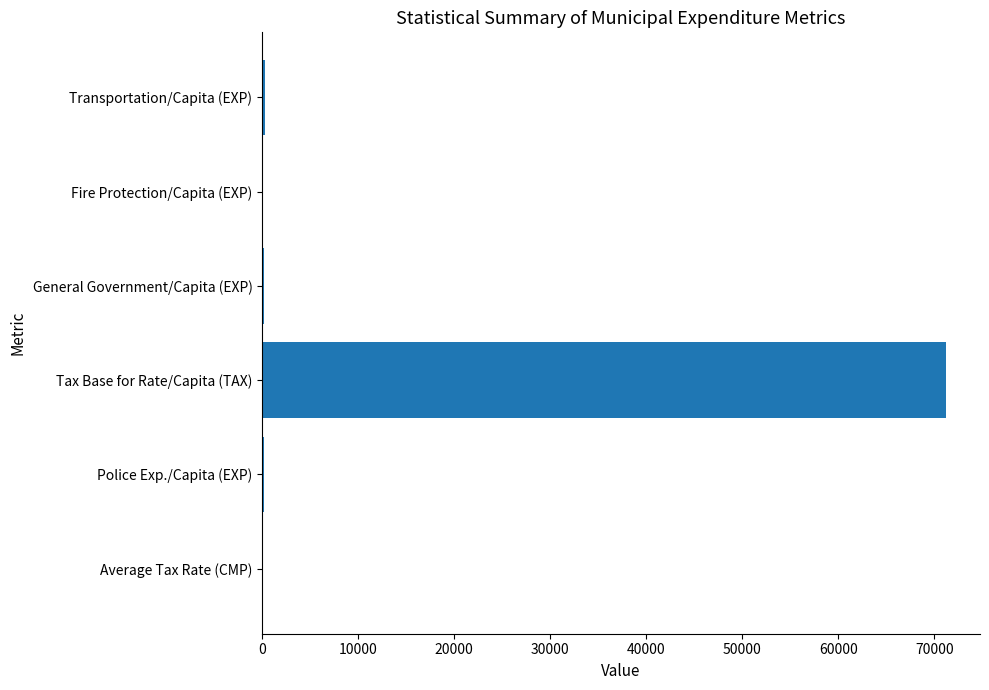

What is the sum of all values?

71999.3